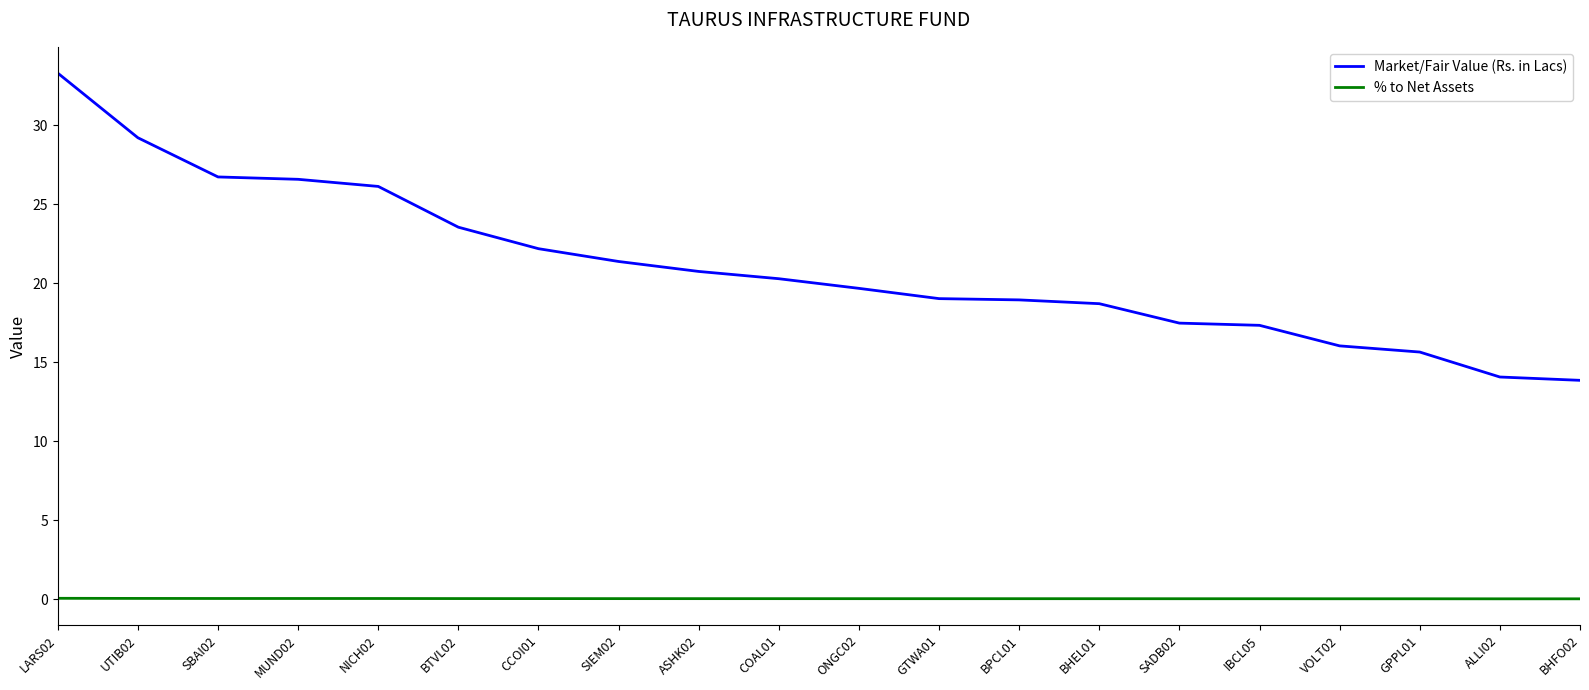

Is this an area chart (filled region under the line)?

No